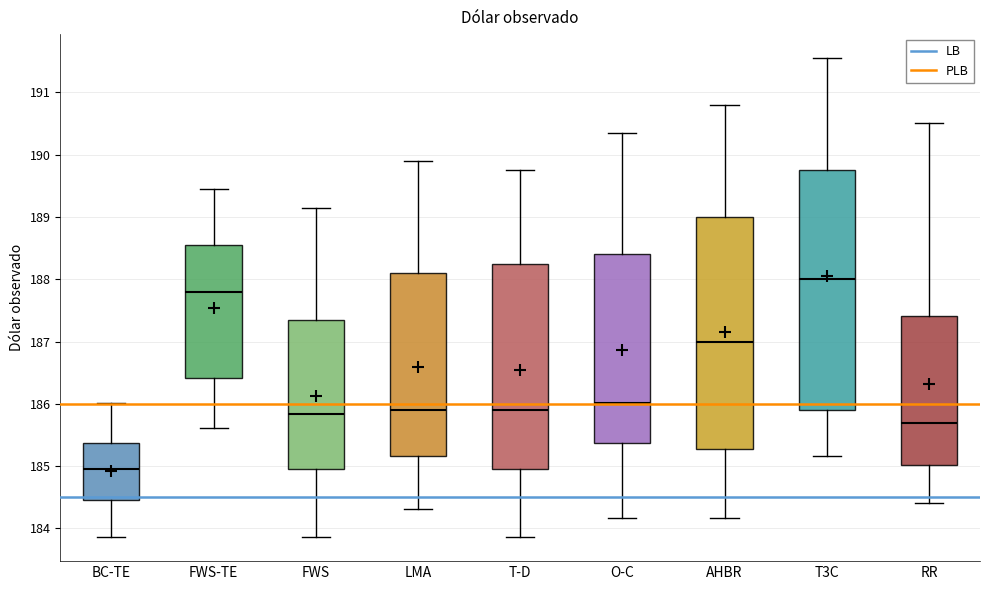

Where is the upper edge of the box for LMA on the y-axis? The values are not printed on the chart, so give them approximately, as read against the axis.

188.1